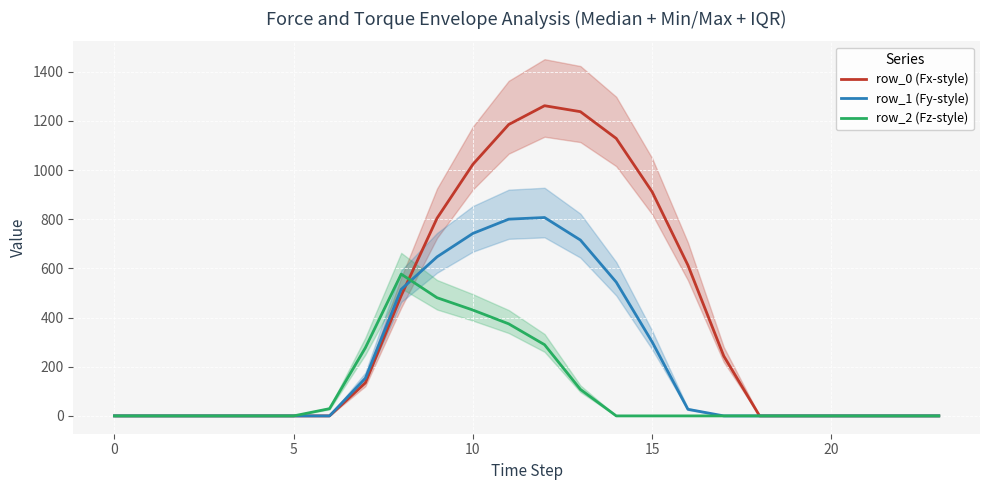

Which series has the largest total across all categories?

row_0 (Fx-style)